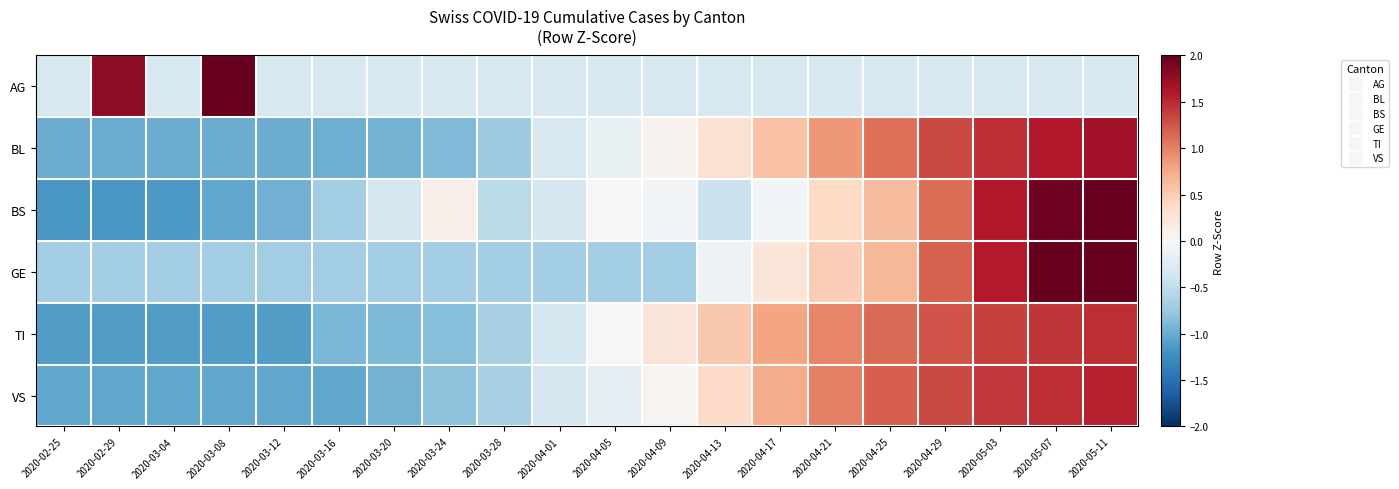

Reading left to right, transcribe all the data shown in this chart.

AG: 2020-02-25=-0.3	2020-02-29=1.8	2020-03-04=-0.3	2020-03-08=3.9	2020-03-12=-0.3	2020-03-16=-0.3	2020-03-20=-0.3	2020-03-24=-0.3	2020-03-28=-0.3	2020-04-01=-0.3	2020-04-05=-0.3	2020-04-09=-0.3	2020-04-13=-0.3	2020-04-17=-0.3	2020-04-21=-0.3	2020-04-25=-0.3	2020-04-29=-0.3	2020-05-03=-0.3	2020-05-07=-0.3	2020-05-11=-0.3
BL: 2020-02-25=-1.0	2020-02-29=-1.0	2020-03-04=-1.0	2020-03-08=-1.0	2020-03-12=-1.0	2020-03-16=-1.0	2020-03-20=-0.9	2020-03-24=-0.9	2020-03-28=-0.7	2020-04-01=-0.3	2020-04-05=-0.2	2020-04-09=0.1	2020-04-13=0.3	2020-04-17=0.6	2020-04-21=0.9	2020-04-25=1.1	2020-04-29=1.3	2020-05-03=1.5	2020-05-07=1.6	2020-05-11=1.7
BS: 2020-02-25=-1.2	2020-02-29=-1.2	2020-03-04=-1.2	2020-03-08=-1.0	2020-03-12=-1.0	2020-03-16=-0.7	2020-03-20=-0.3	2020-03-24=0.1	2020-03-28=-0.5	2020-04-01=-0.3	2020-04-05=0.0	2020-04-09=-0.1	2020-04-13=-0.4	2020-04-17=-0.1	2020-04-21=0.4	2020-04-25=0.6	2020-04-29=1.1	2020-05-03=1.6	2020-05-07=1.9	2020-05-11=2.1
GE: 2020-02-25=-0.7	2020-02-29=-0.7	2020-03-04=-0.7	2020-03-08=-0.7	2020-03-12=-0.7	2020-03-16=-0.7	2020-03-20=-0.7	2020-03-24=-0.7	2020-03-28=-0.7	2020-04-01=-0.7	2020-04-05=-0.7	2020-04-09=-0.7	2020-04-13=-0.1	2020-04-17=0.2	2020-04-21=0.5	2020-04-25=0.7	2020-04-29=1.2	2020-05-03=1.6	2020-05-07=2.0	2020-05-11=2.3
TI: 2020-02-25=-1.1	2020-02-29=-1.1	2020-03-04=-1.1	2020-03-08=-1.1	2020-03-12=-1.1	2020-03-16=-0.9	2020-03-20=-0.9	2020-03-24=-0.8	2020-03-28=-0.7	2020-04-01=-0.4	2020-04-05=-0.0	2020-04-09=0.3	2020-04-13=0.5	2020-04-17=0.8	2020-04-21=1.0	2020-04-25=1.1	2020-04-29=1.3	2020-05-03=1.4	2020-05-07=1.4	2020-05-11=1.5
VS: 2020-02-25=-1.0	2020-02-29=-1.0	2020-03-04=-1.0	2020-03-08=-1.0	2020-03-12=-1.0	2020-03-16=-1.0	2020-03-20=-0.9	2020-03-24=-0.8	2020-03-28=-0.7	2020-04-01=-0.3	2020-04-05=-0.2	2020-04-09=0.1	2020-04-13=0.4	2020-04-17=0.7	2020-04-21=1.0	2020-04-25=1.2	2020-04-29=1.3	2020-05-03=1.4	2020-05-07=1.5	2020-05-11=1.5